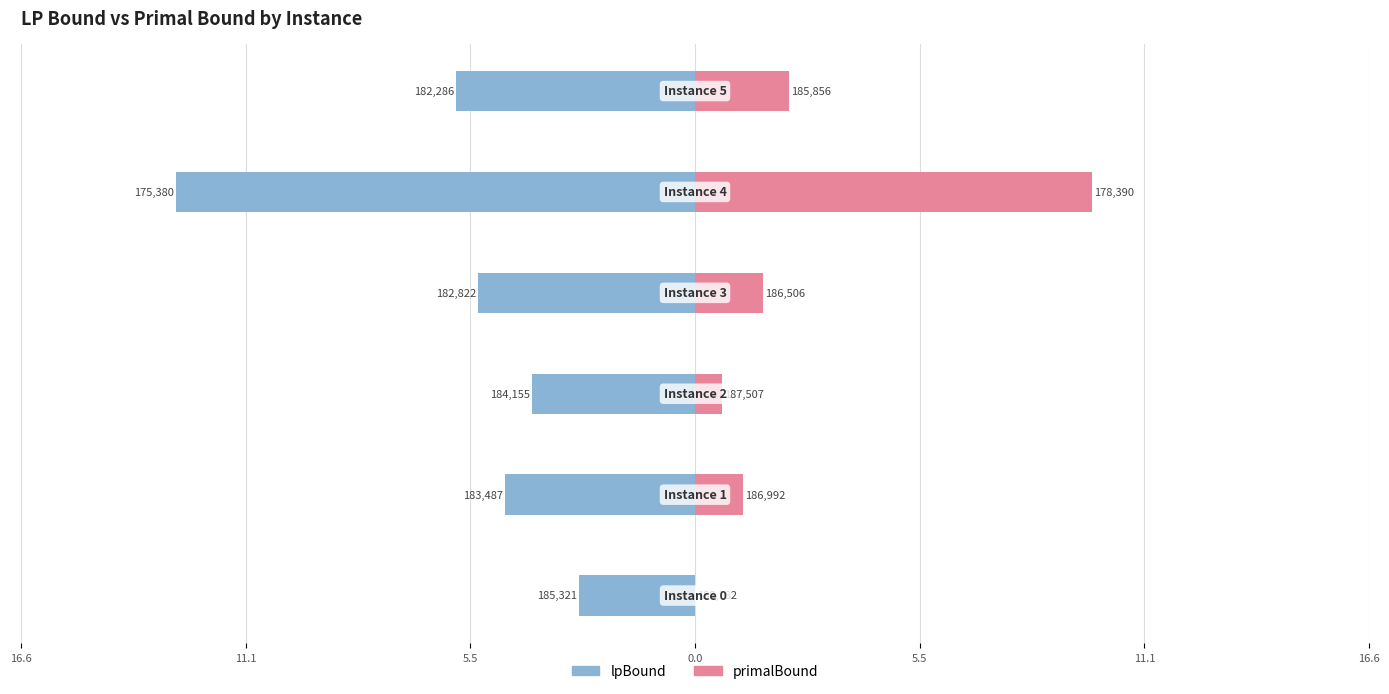

What is the difference between the primalBound values at 11.1 and 5.5?

8.6